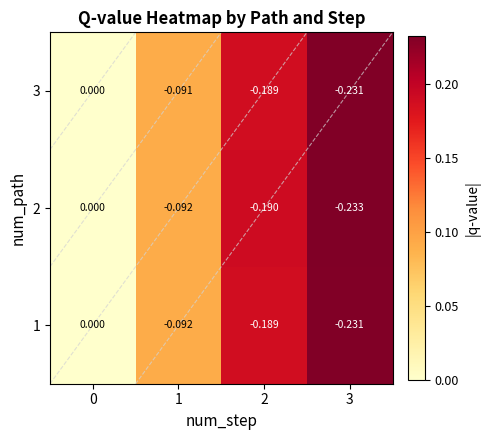

Is the value of 1 at 3 greater than the value of 2 at 0?

No